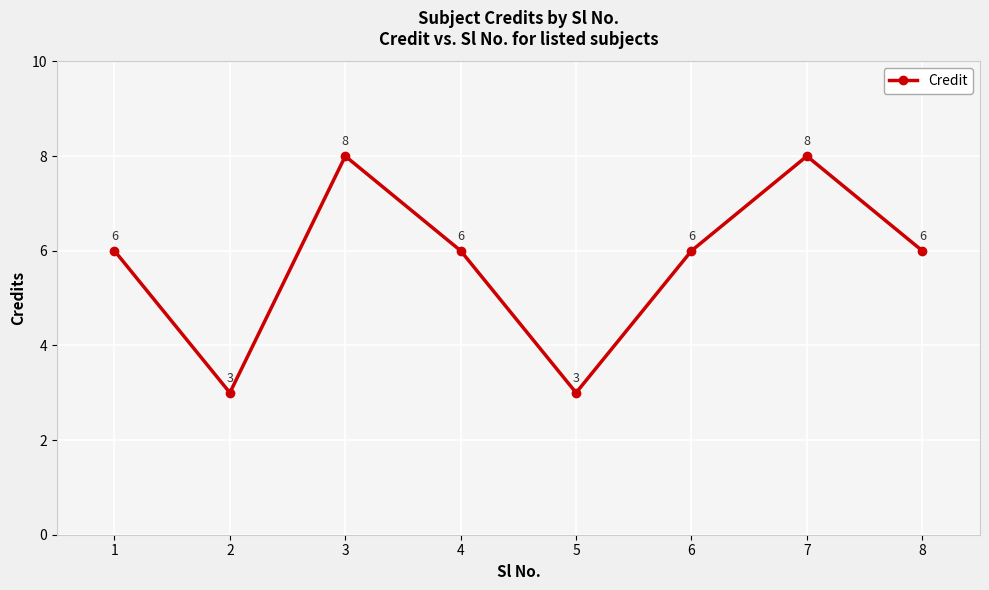

What is the minimum value shown in the chart?

3